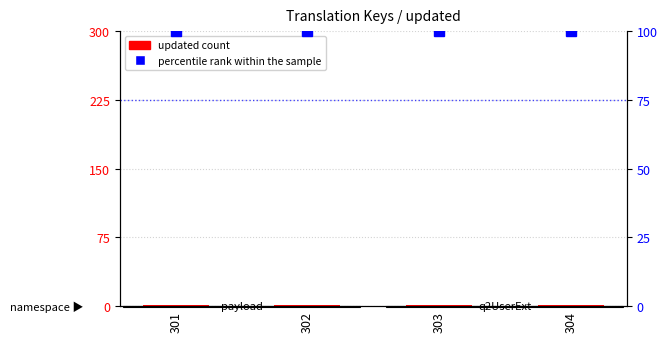

Where is updated count nearest to the value 1?

301